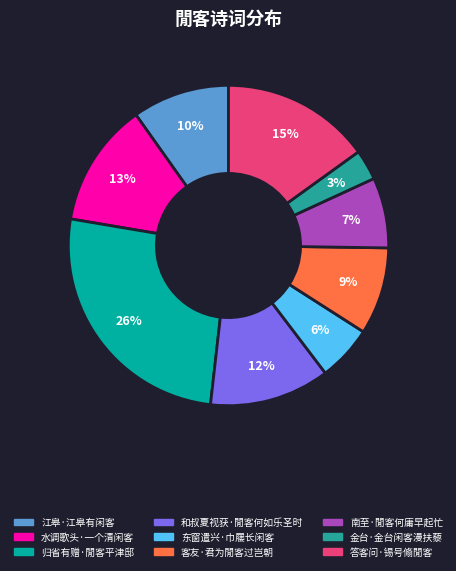

How much of the chart is everything except 东窗遣兴·巾屦长闲客?

94.4%